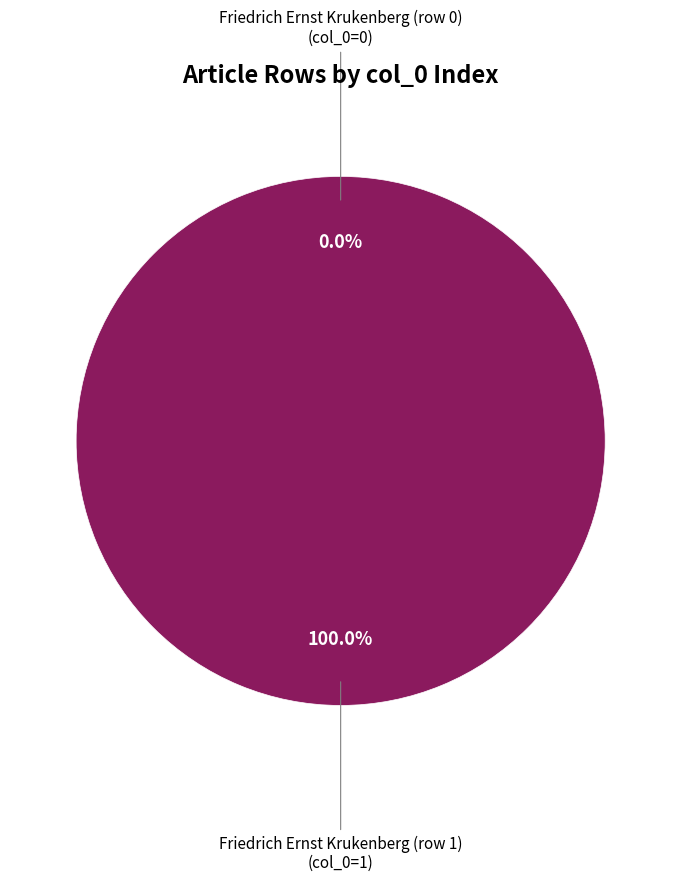

Which has a higher value, Friedrich Ernst Krukenberg (row 0) or Friedrich Ernst Krukenberg (row 1)?

Friedrich Ernst Krukenberg (row 1)